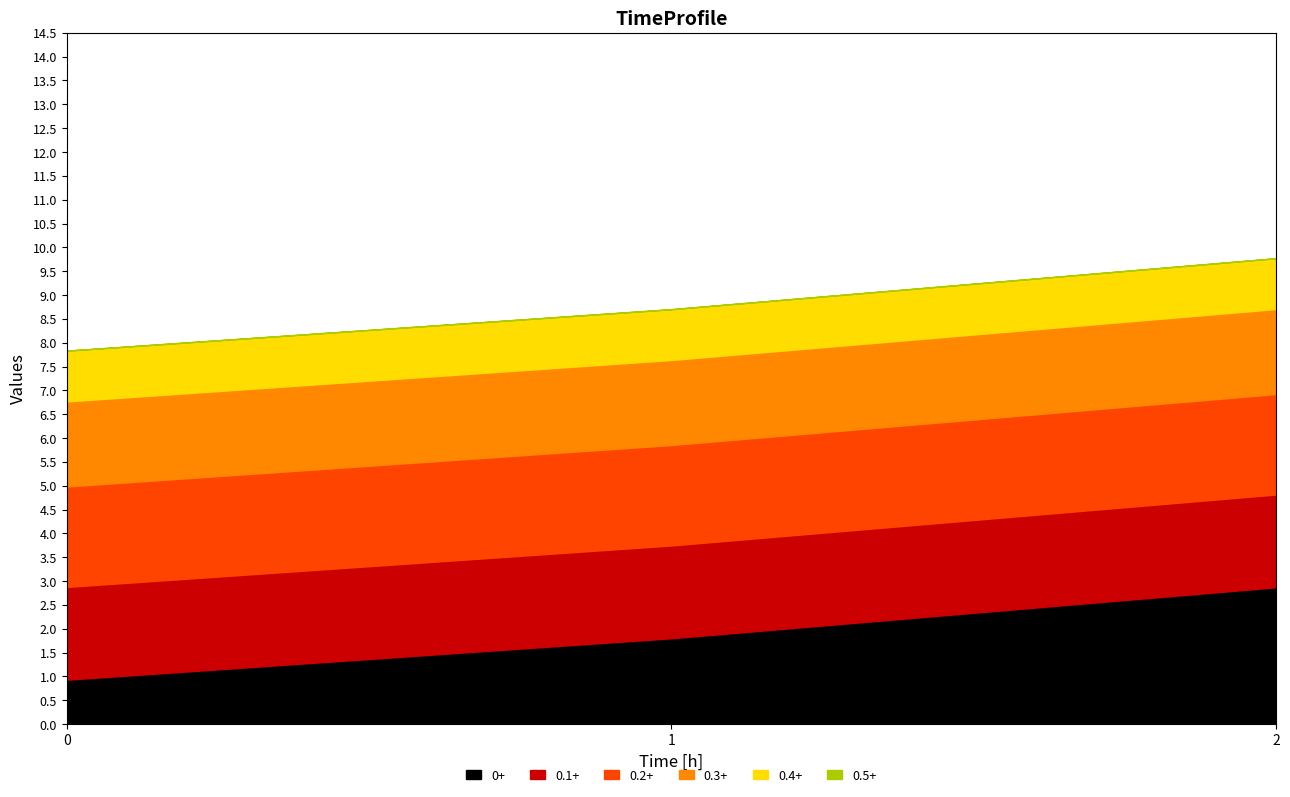

List the labels in order of col_0 value, largest first.

2, 1, 0